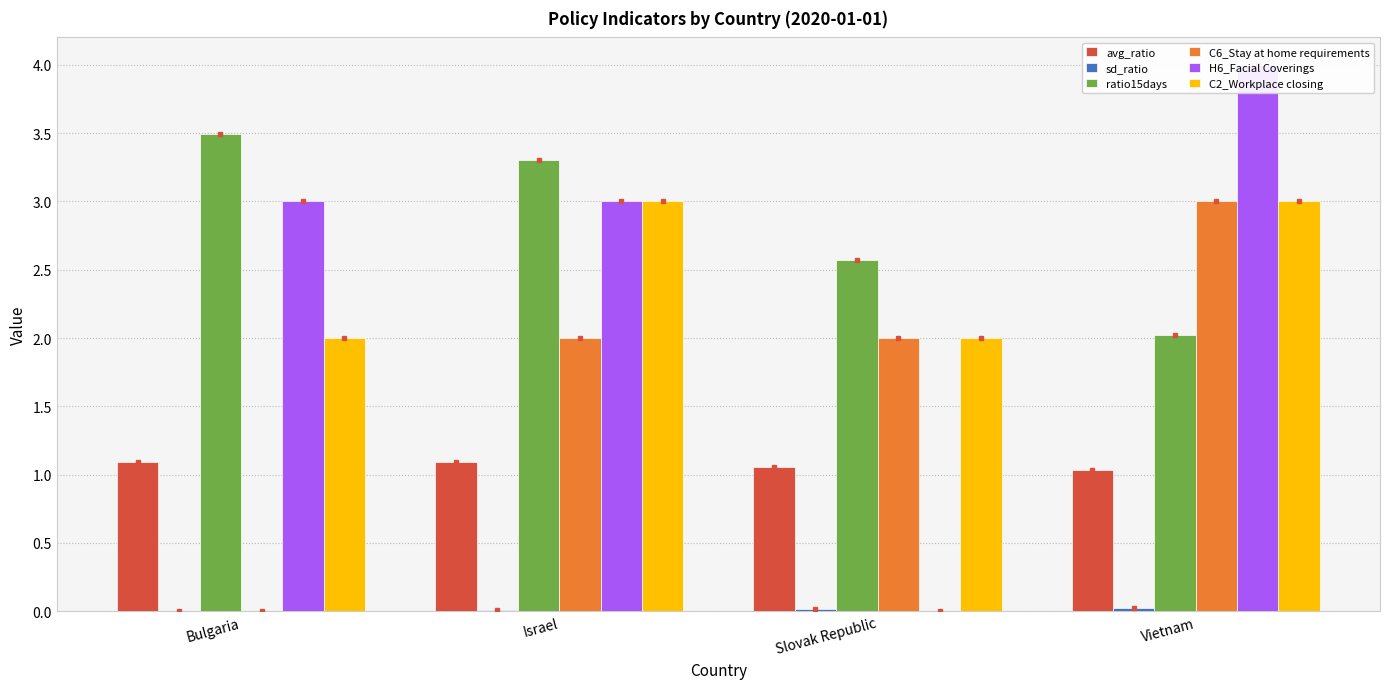

Which series changed the most between Bulgaria and Vietnam?

C6_Stay at home requirements